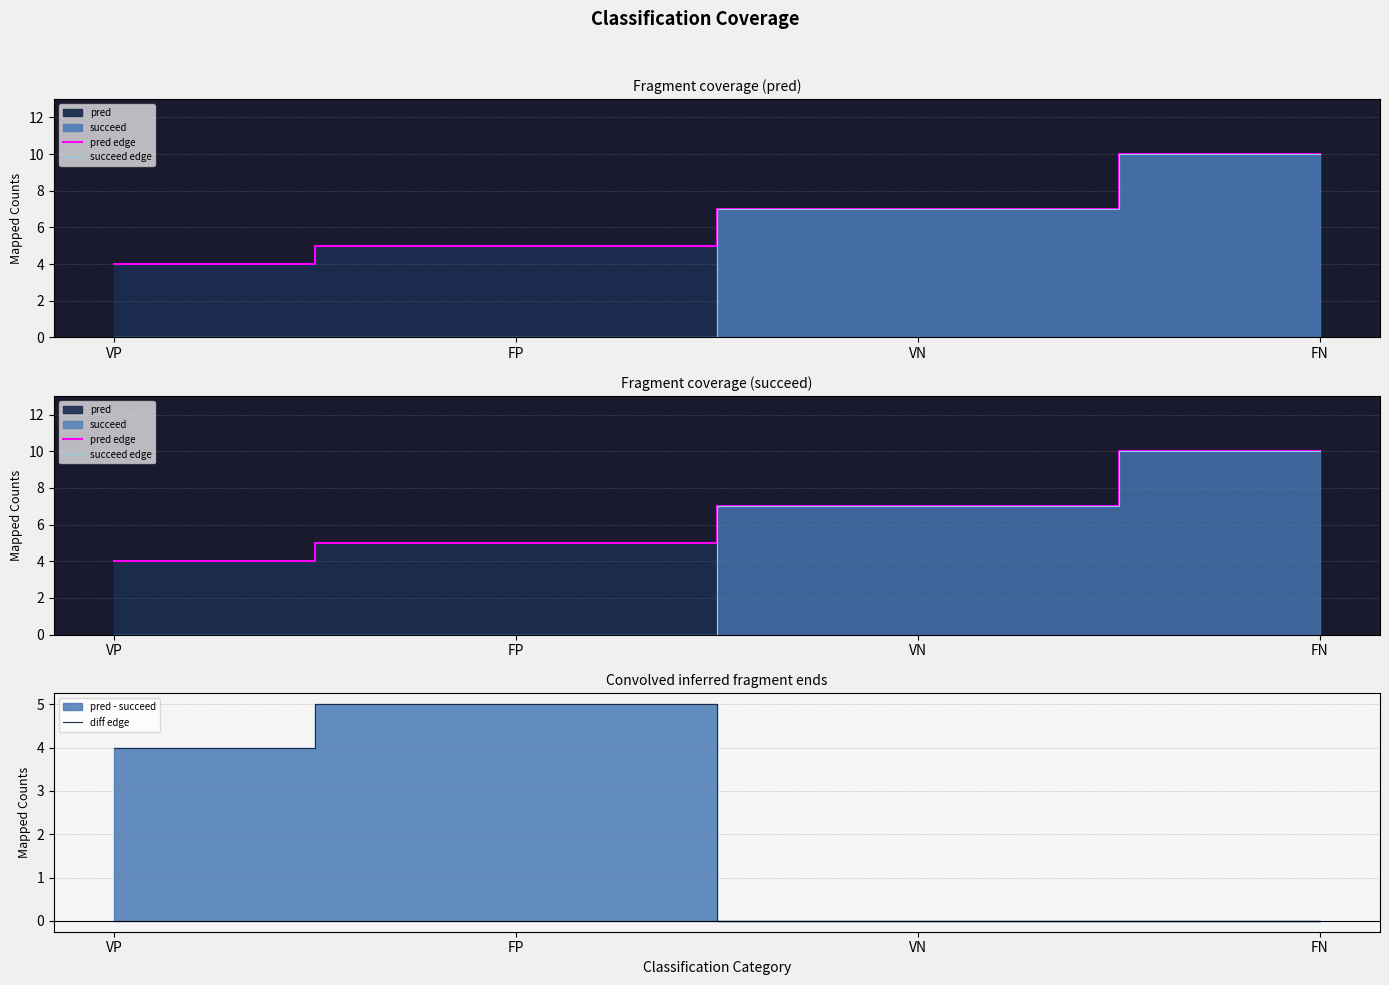

At which category does the chart reach its minimum across all series?

VP